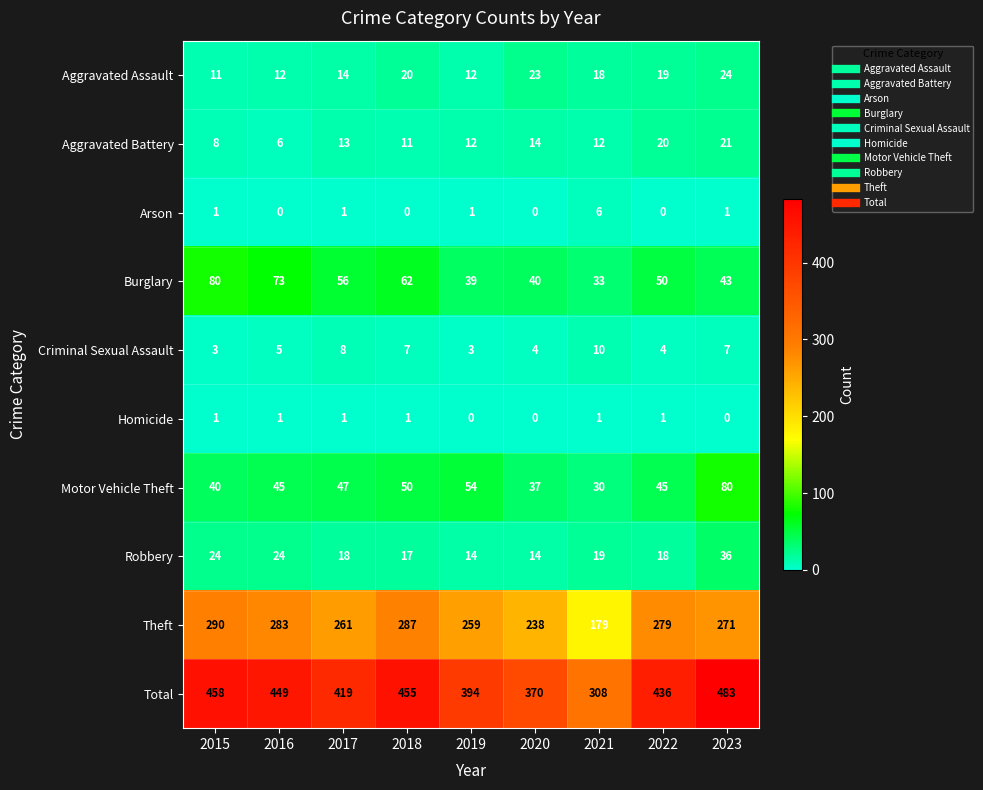

The value of Robbery at 2020 is 14. True or false?

True